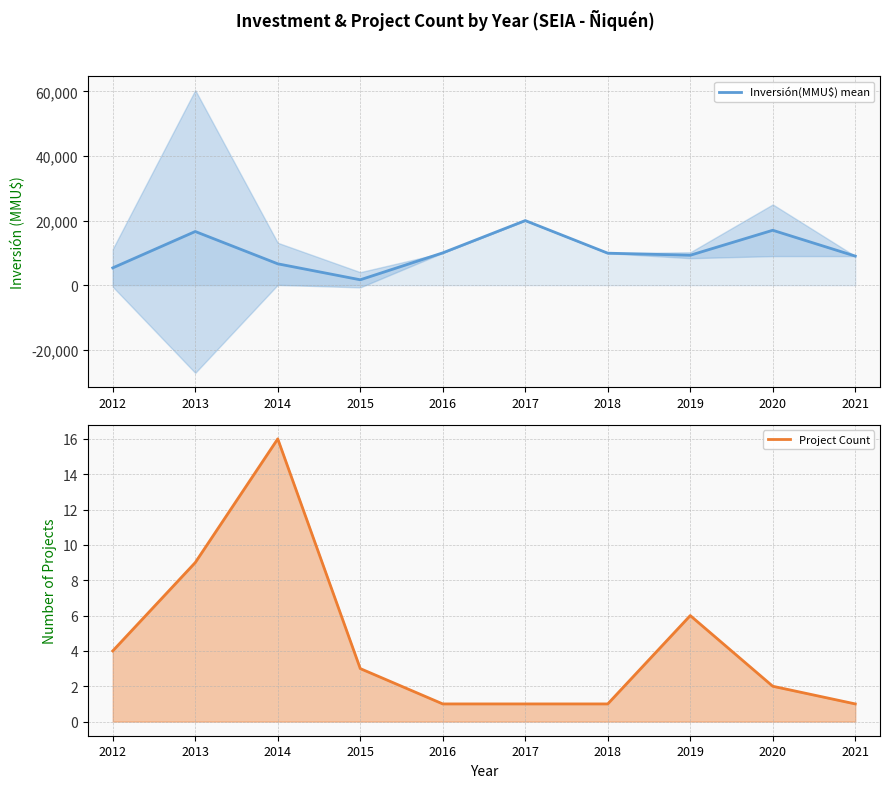

True or false: Project Count and Inversión(MMU$) mean cross at least once.

False